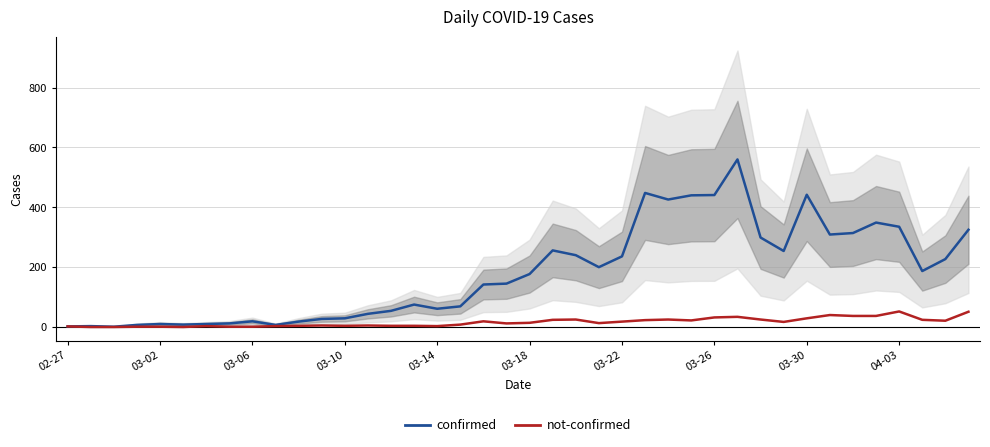

What is the highest value of the confirmed series?

560